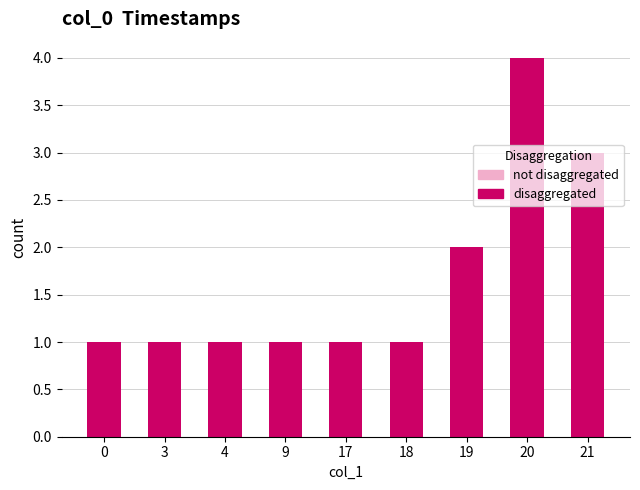

At which category does the chart reach its peak across all series?

20